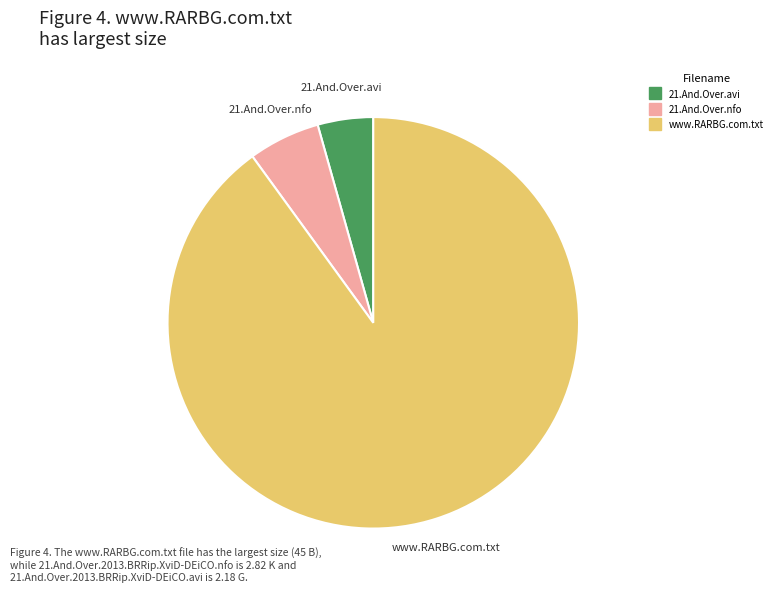

Is there any slice that represents more than half of the pie?

Yes